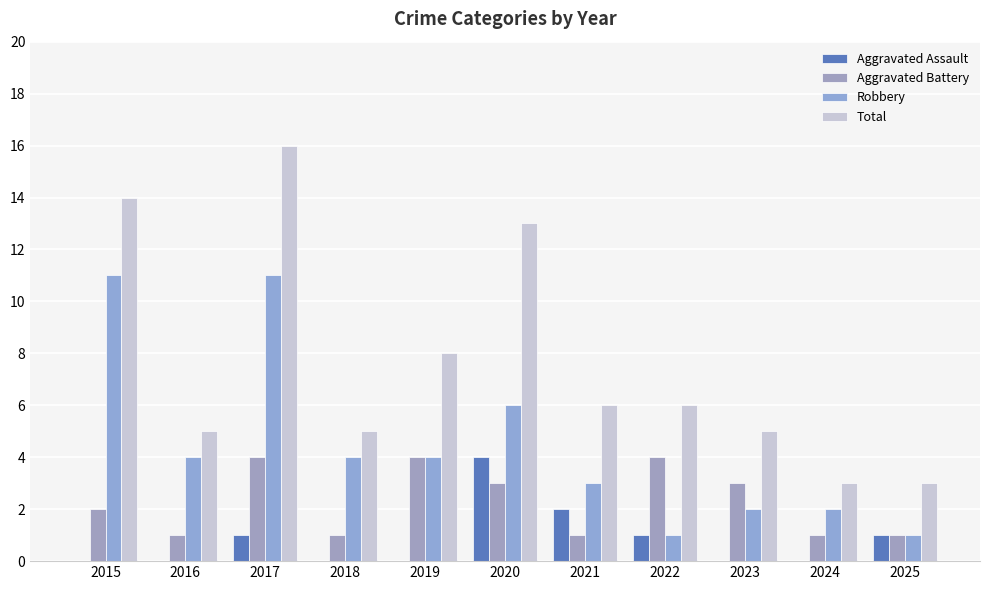

What is the spread (max minus min) of values at 2019?

8